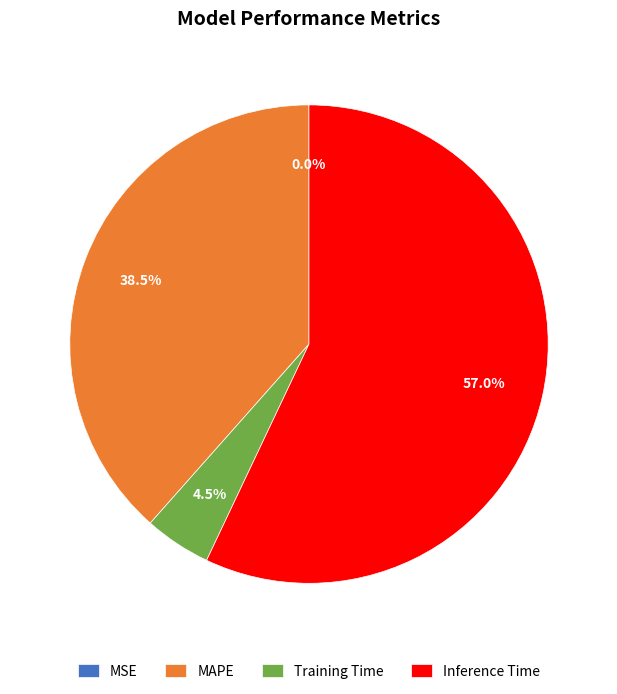

Which category has the biggest portion of the pie?

Inference Time